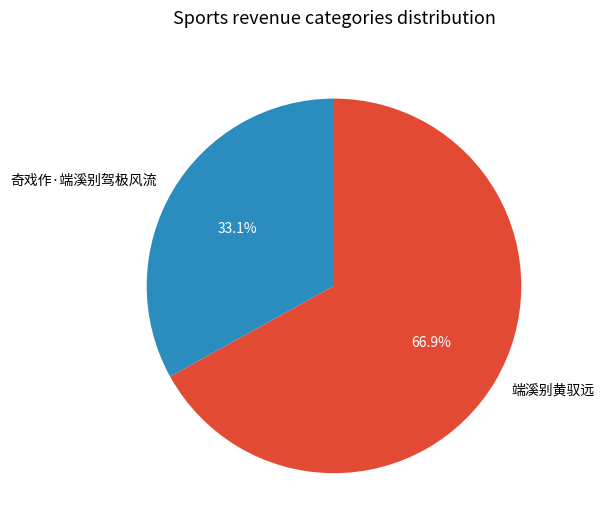

To the nearest percent, what percentage of the pie is 奇戏作·端溪别驾极风流?

33%